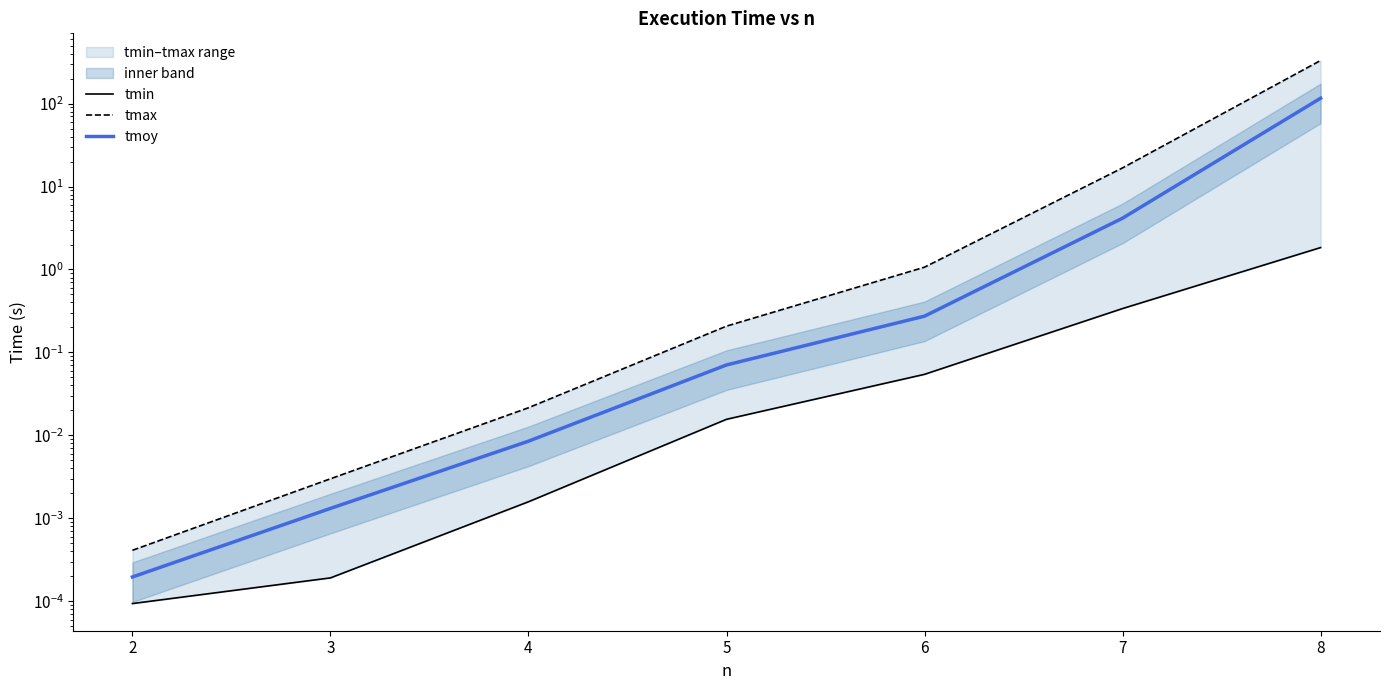

Which label corresponds to the smallest value in the chart?

2